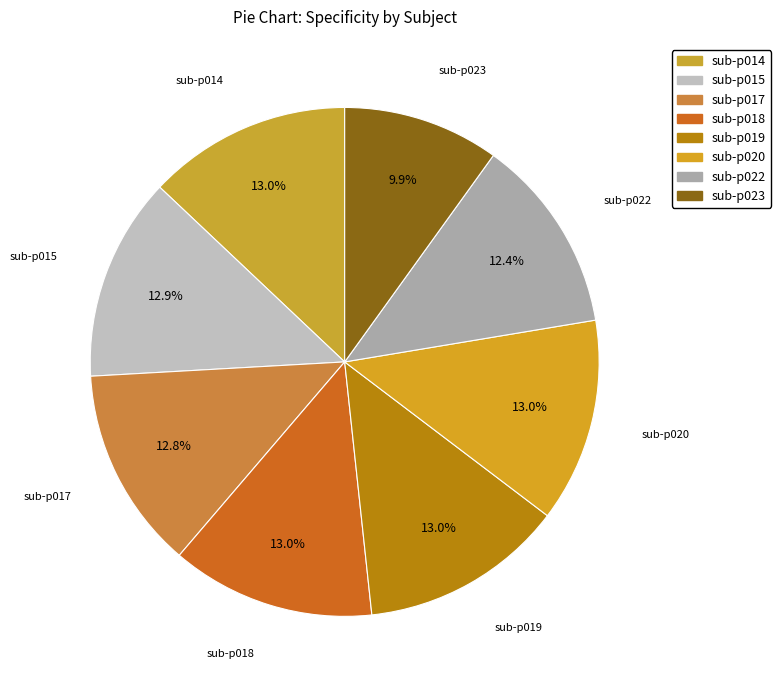

Count the number of slices in the pie.

8